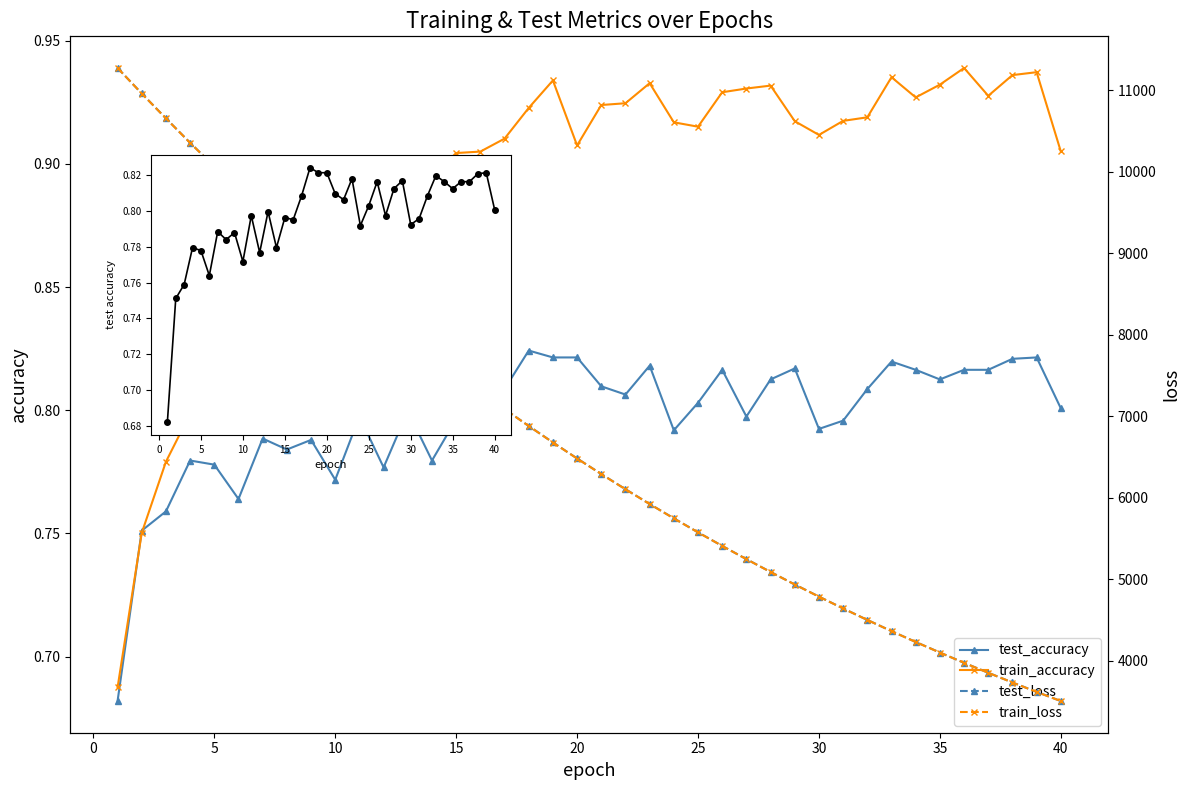

What are all the series names shown in the legend?

test_accuracy, train_accuracy, test_loss, train_loss